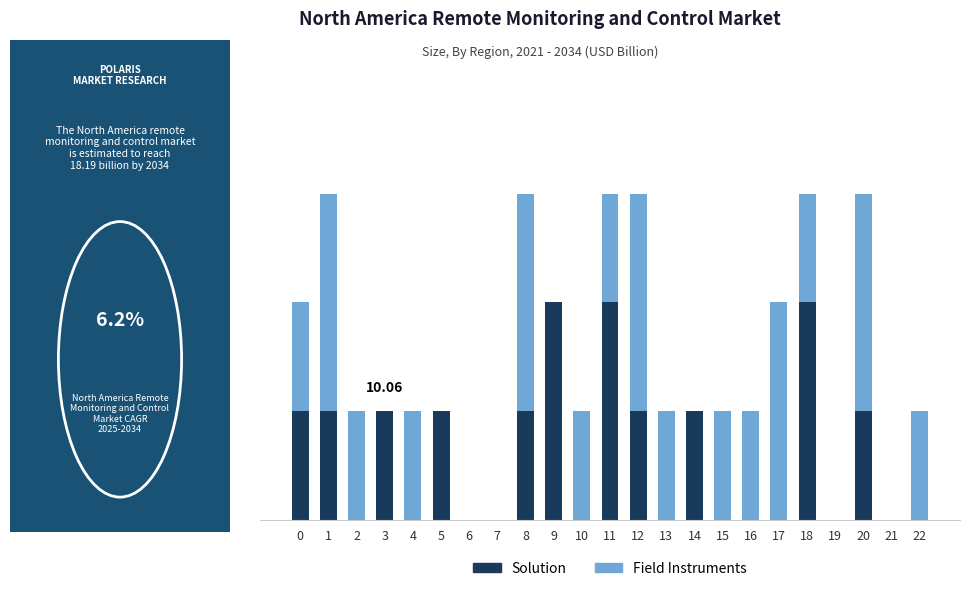

Which series has the largest total across all categories?

Field Instruments